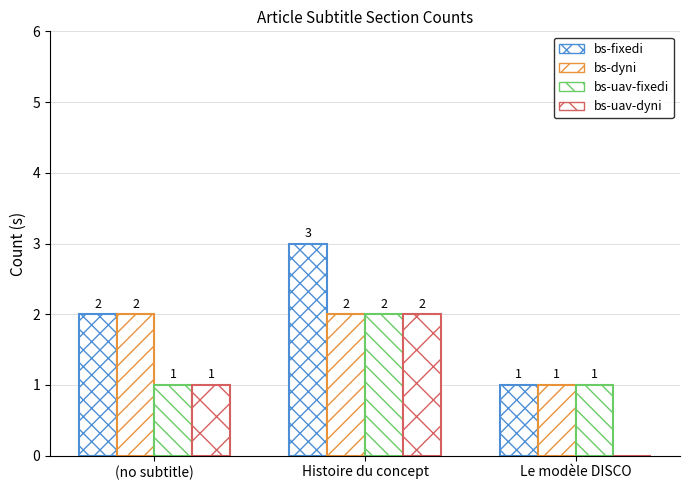

How many groups of bars are there?

3